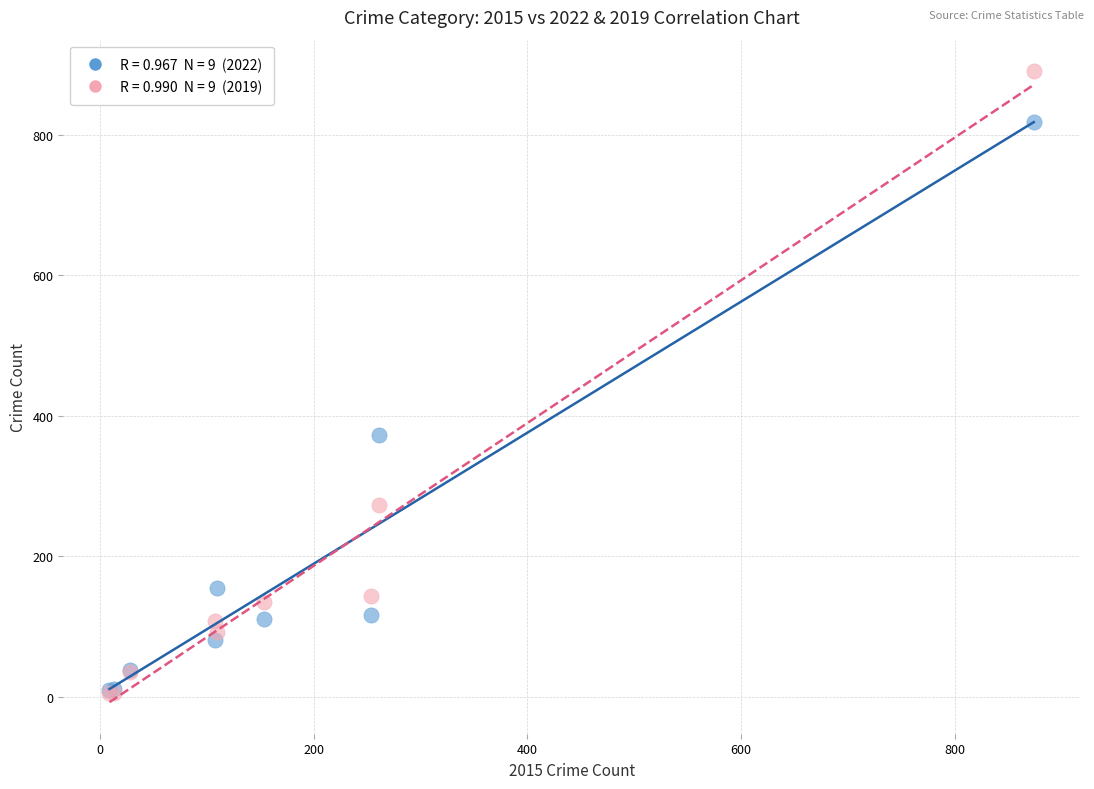

Across all series, what Y value is closest to 448?

373